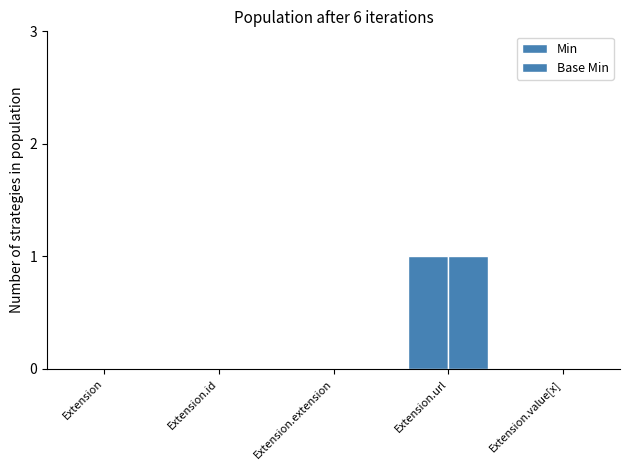

At how many categories does at least one series exceed 0?

1